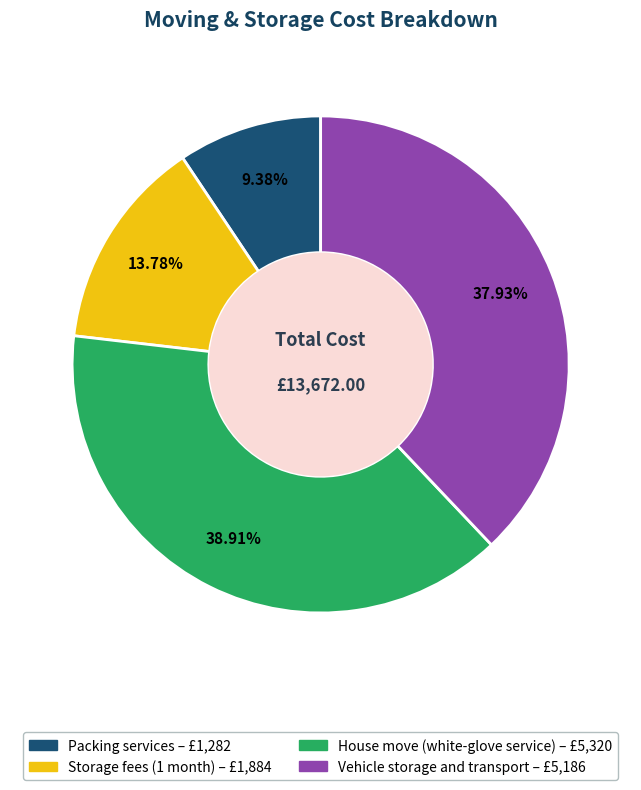

To the nearest percent, what is the combined percentage of Vehicle storage and transport and Storage fees (1 month)?

52%